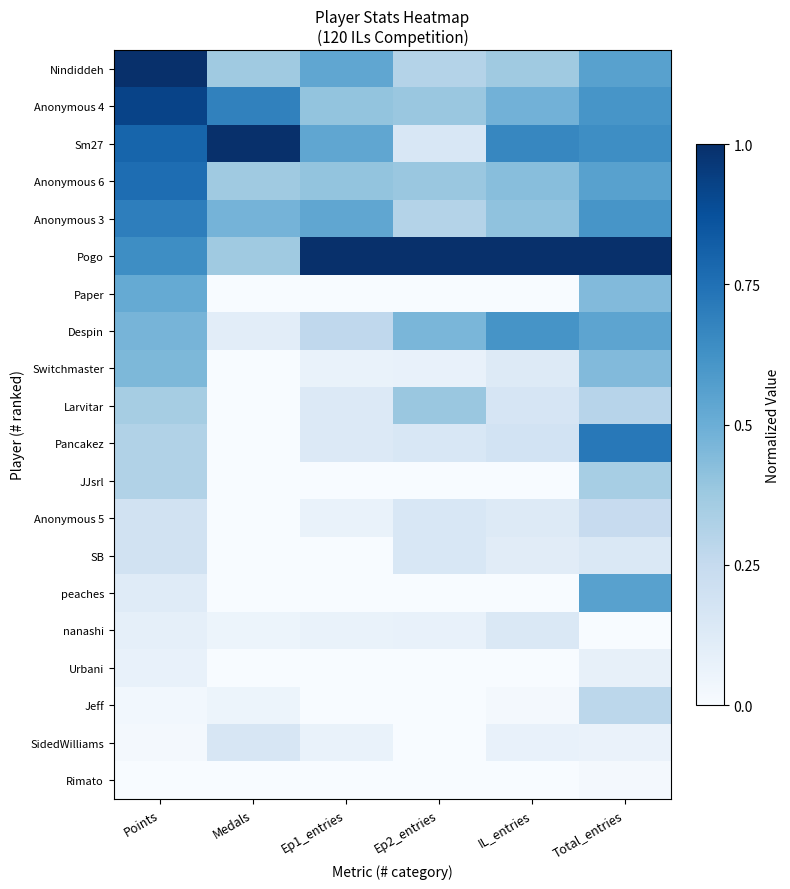

What is the difference between the highest and lowest values at Total_entries?

1.0